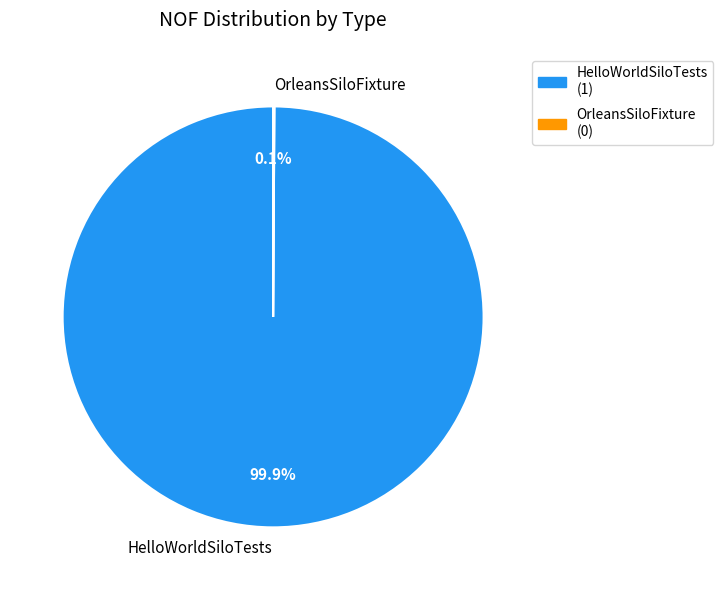

To the nearest percent, what is the average slice percentage?

50%